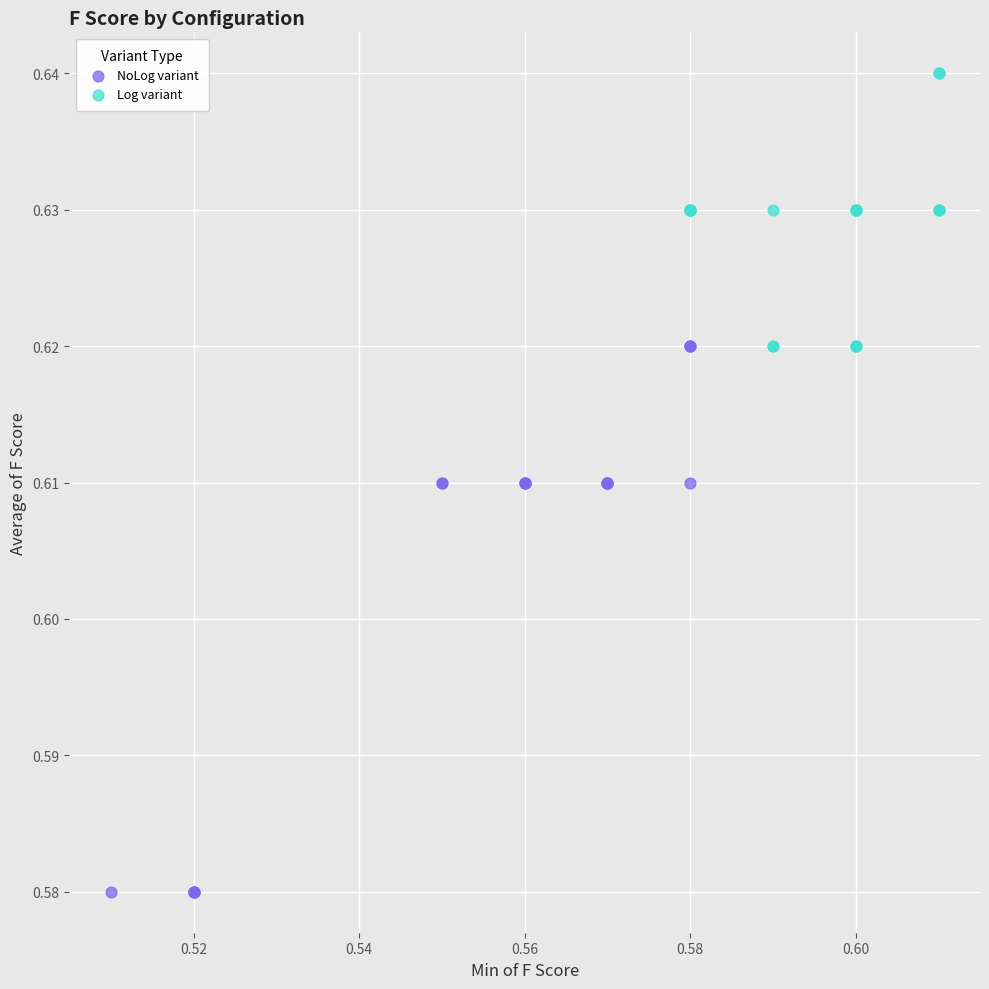

Which series contains the lowest Y value?

NoLog variant